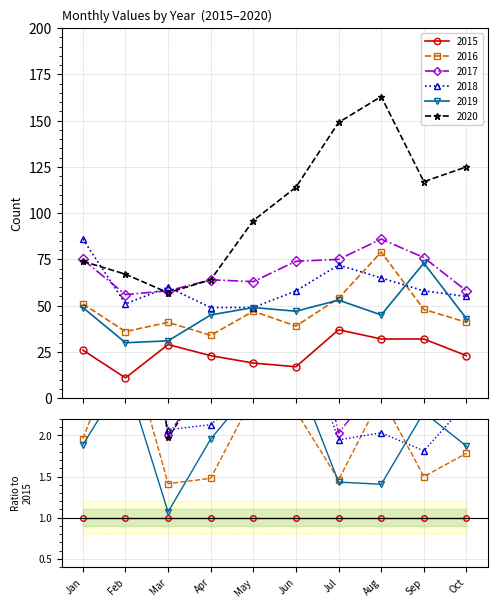

What is the difference between the highest and lowest values at Jan?

60